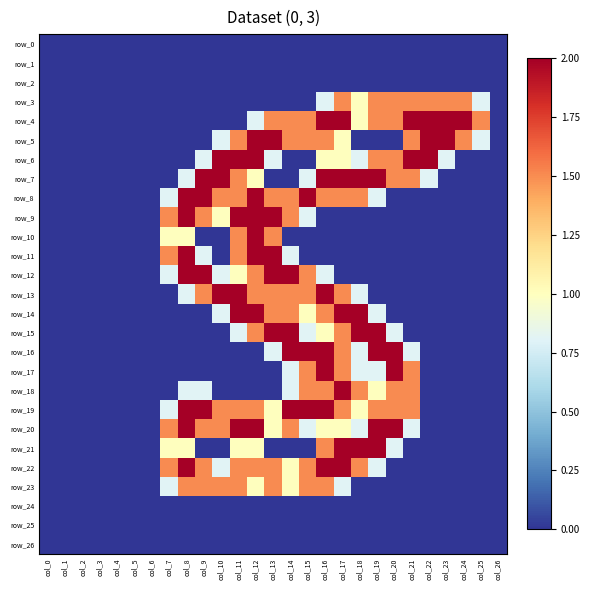

Reading right to left, what are all the values shown in this chart?

row_0: col_26=0.0	col_25=0.0	col_24=0.0	col_23=0.0	col_22=0.0	col_21=0.0	col_20=0.0	col_19=0.0	col_18=0.0	col_17=0.0	col_16=0.0	col_15=0.0	col_14=0.0	col_13=0.0	col_12=0.0	col_11=0.0	col_10=0.0	col_9=0.0	col_8=0.0	col_7=0.0	col_6=0.0	col_5=0.0	col_4=0.0	col_3=0.0	col_2=0.0	col_1=0.0	col_0=0.0
row_1: col_26=0.0	col_25=0.0	col_24=0.0	col_23=0.0	col_22=0.0	col_21=0.0	col_20=0.0	col_19=0.0	col_18=0.0	col_17=0.0	col_16=0.0	col_15=0.0	col_14=0.0	col_13=0.0	col_12=0.0	col_11=0.0	col_10=0.0	col_9=0.0	col_8=0.0	col_7=0.0	col_6=0.0	col_5=0.0	col_4=0.0	col_3=0.0	col_2=0.0	col_1=0.0	col_0=0.0
row_2: col_26=0.0	col_25=0.0	col_24=0.0	col_23=0.0	col_22=0.0	col_21=0.0	col_20=0.0	col_19=0.0	col_18=0.0	col_17=0.0	col_16=0.0	col_15=0.0	col_14=0.0	col_13=0.0	col_12=0.0	col_11=0.0	col_10=0.0	col_9=0.0	col_8=0.0	col_7=0.0	col_6=0.0	col_5=0.0	col_4=0.0	col_3=0.0	col_2=0.0	col_1=0.0	col_0=0.0
row_3: col_26=0.0	col_25=0.8	col_24=1.5	col_23=1.5	col_22=1.5	col_21=1.5	col_20=1.5	col_19=1.5	col_18=1.0	col_17=1.5	col_16=0.8	col_15=0.0	col_14=0.0	col_13=0.0	col_12=0.0	col_11=0.0	col_10=0.0	col_9=0.0	col_8=0.0	col_7=0.0	col_6=0.0	col_5=0.0	col_4=0.0	col_3=0.0	col_2=0.0	col_1=0.0	col_0=0.0
row_4: col_26=0.0	col_25=1.5	col_24=2.0	col_23=2.0	col_22=2.0	col_21=2.0	col_20=1.5	col_19=1.5	col_18=1.0	col_17=2.0	col_16=2.0	col_15=1.5	col_14=1.5	col_13=1.5	col_12=0.8	col_11=0.0	col_10=0.0	col_9=0.0	col_8=0.0	col_7=0.0	col_6=0.0	col_5=0.0	col_4=0.0	col_3=0.0	col_2=0.0	col_1=0.0	col_0=0.0
row_5: col_26=0.0	col_25=0.8	col_24=1.5	col_23=2.0	col_22=2.0	col_21=1.5	col_20=0.0	col_19=0.0	col_18=0.0	col_17=1.0	col_16=1.5	col_15=1.5	col_14=1.5	col_13=2.0	col_12=2.0	col_11=1.5	col_10=0.8	col_9=0.0	col_8=0.0	col_7=0.0	col_6=0.0	col_5=0.0	col_4=0.0	col_3=0.0	col_2=0.0	col_1=0.0	col_0=0.0
row_6: col_26=0.0	col_25=0.0	col_24=0.0	col_23=0.8	col_22=2.0	col_21=2.0	col_20=1.5	col_19=1.5	col_18=0.8	col_17=1.0	col_16=1.0	col_15=0.0	col_14=0.0	col_13=0.8	col_12=2.0	col_11=2.0	col_10=2.0	col_9=0.8	col_8=0.0	col_7=0.0	col_6=0.0	col_5=0.0	col_4=0.0	col_3=0.0	col_2=0.0	col_1=0.0	col_0=0.0
row_7: col_26=0.0	col_25=0.0	col_24=0.0	col_23=0.0	col_22=0.8	col_21=1.5	col_20=1.5	col_19=2.0	col_18=2.0	col_17=2.0	col_16=2.0	col_15=0.8	col_14=0.0	col_13=0.0	col_12=1.0	col_11=1.5	col_10=2.0	col_9=2.0	col_8=0.8	col_7=0.0	col_6=0.0	col_5=0.0	col_4=0.0	col_3=0.0	col_2=0.0	col_1=0.0	col_0=0.0
row_8: col_26=0.0	col_25=0.0	col_24=0.0	col_23=0.0	col_22=0.0	col_21=0.0	col_20=0.0	col_19=0.8	col_18=1.5	col_17=1.5	col_16=1.5	col_15=2.0	col_14=1.5	col_13=1.5	col_12=2.0	col_11=1.5	col_10=1.5	col_9=2.0	col_8=2.0	col_7=0.8	col_6=0.0	col_5=0.0	col_4=0.0	col_3=0.0	col_2=0.0	col_1=0.0	col_0=0.0
row_9: col_26=0.0	col_25=0.0	col_24=0.0	col_23=0.0	col_22=0.0	col_21=0.0	col_20=0.0	col_19=0.0	col_18=0.0	col_17=0.0	col_16=0.0	col_15=0.8	col_14=1.5	col_13=2.0	col_12=2.0	col_11=2.0	col_10=1.0	col_9=1.5	col_8=2.0	col_7=1.5	col_6=0.0	col_5=0.0	col_4=0.0	col_3=0.0	col_2=0.0	col_1=0.0	col_0=0.0
row_10: col_26=0.0	col_25=0.0	col_24=0.0	col_23=0.0	col_22=0.0	col_21=0.0	col_20=0.0	col_19=0.0	col_18=0.0	col_17=0.0	col_16=0.0	col_15=0.0	col_14=0.0	col_13=1.5	col_12=2.0	col_11=1.5	col_10=0.0	col_9=0.0	col_8=1.0	col_7=1.0	col_6=0.0	col_5=0.0	col_4=0.0	col_3=0.0	col_2=0.0	col_1=0.0	col_0=0.0
row_11: col_26=0.0	col_25=0.0	col_24=0.0	col_23=0.0	col_22=0.0	col_21=0.0	col_20=0.0	col_19=0.0	col_18=0.0	col_17=0.0	col_16=0.0	col_15=0.0	col_14=0.8	col_13=2.0	col_12=2.0	col_11=1.5	col_10=0.0	col_9=0.8	col_8=2.0	col_7=1.5	col_6=0.0	col_5=0.0	col_4=0.0	col_3=0.0	col_2=0.0	col_1=0.0	col_0=0.0
row_12: col_26=0.0	col_25=0.0	col_24=0.0	col_23=0.0	col_22=0.0	col_21=0.0	col_20=0.0	col_19=0.0	col_18=0.0	col_17=0.0	col_16=0.8	col_15=1.5	col_14=2.0	col_13=2.0	col_12=1.5	col_11=1.0	col_10=0.8	col_9=2.0	col_8=2.0	col_7=0.8	col_6=0.0	col_5=0.0	col_4=0.0	col_3=0.0	col_2=0.0	col_1=0.0	col_0=0.0
row_13: col_26=0.0	col_25=0.0	col_24=0.0	col_23=0.0	col_22=0.0	col_21=0.0	col_20=0.0	col_19=0.0	col_18=0.8	col_17=1.5	col_16=2.0	col_15=1.5	col_14=1.5	col_13=1.5	col_12=1.5	col_11=2.0	col_10=2.0	col_9=1.5	col_8=0.8	col_7=0.0	col_6=0.0	col_5=0.0	col_4=0.0	col_3=0.0	col_2=0.0	col_1=0.0	col_0=0.0
row_14: col_26=0.0	col_25=0.0	col_24=0.0	col_23=0.0	col_22=0.0	col_21=0.0	col_20=0.0	col_19=0.8	col_18=2.0	col_17=2.0	col_16=1.5	col_15=1.0	col_14=1.5	col_13=1.5	col_12=2.0	col_11=2.0	col_10=0.8	col_9=0.0	col_8=0.0	col_7=0.0	col_6=0.0	col_5=0.0	col_4=0.0	col_3=0.0	col_2=0.0	col_1=0.0	col_0=0.0
row_15: col_26=0.0	col_25=0.0	col_24=0.0	col_23=0.0	col_22=0.0	col_21=0.0	col_20=0.8	col_19=2.0	col_18=2.0	col_17=1.5	col_16=1.0	col_15=0.8	col_14=2.0	col_13=2.0	col_12=1.5	col_11=0.8	col_10=0.0	col_9=0.0	col_8=0.0	col_7=0.0	col_6=0.0	col_5=0.0	col_4=0.0	col_3=0.0	col_2=0.0	col_1=0.0	col_0=0.0
row_16: col_26=0.0	col_25=0.0	col_24=0.0	col_23=0.0	col_22=0.0	col_21=0.8	col_20=2.0	col_19=2.0	col_18=0.8	col_17=1.5	col_16=2.0	col_15=2.0	col_14=2.0	col_13=0.8	col_12=0.0	col_11=0.0	col_10=0.0	col_9=0.0	col_8=0.0	col_7=0.0	col_6=0.0	col_5=0.0	col_4=0.0	col_3=0.0	col_2=0.0	col_1=0.0	col_0=0.0
row_17: col_26=0.0	col_25=0.0	col_24=0.0	col_23=0.0	col_22=0.0	col_21=1.5	col_20=2.0	col_19=0.8	col_18=0.8	col_17=1.5	col_16=2.0	col_15=1.5	col_14=0.8	col_13=0.0	col_12=0.0	col_11=0.0	col_10=0.0	col_9=0.0	col_8=0.0	col_7=0.0	col_6=0.0	col_5=0.0	col_4=0.0	col_3=0.0	col_2=0.0	col_1=0.0	col_0=0.0
row_18: col_26=0.0	col_25=0.0	col_24=0.0	col_23=0.0	col_22=0.0	col_21=1.5	col_20=1.5	col_19=1.0	col_18=1.5	col_17=2.0	col_16=1.5	col_15=1.5	col_14=0.8	col_13=0.0	col_12=0.0	col_11=0.0	col_10=0.0	col_9=0.8	col_8=0.8	col_7=0.0	col_6=0.0	col_5=0.0	col_4=0.0	col_3=0.0	col_2=0.0	col_1=0.0	col_0=0.0
row_19: col_26=0.0	col_25=0.0	col_24=0.0	col_23=0.0	col_22=0.0	col_21=1.5	col_20=1.5	col_19=1.5	col_18=1.0	col_17=1.5	col_16=2.0	col_15=2.0	col_14=2.0	col_13=1.0	col_12=1.5	col_11=1.5	col_10=1.5	col_9=2.0	col_8=2.0	col_7=0.8	col_6=0.0	col_5=0.0	col_4=0.0	col_3=0.0	col_2=0.0	col_1=0.0	col_0=0.0
row_20: col_26=0.0	col_25=0.0	col_24=0.0	col_23=0.0	col_22=0.0	col_21=0.8	col_20=2.0	col_19=2.0	col_18=0.8	col_17=1.0	col_16=1.0	col_15=0.8	col_14=1.5	col_13=1.0	col_12=2.0	col_11=2.0	col_10=1.5	col_9=1.5	col_8=2.0	col_7=1.5	col_6=0.0	col_5=0.0	col_4=0.0	col_3=0.0	col_2=0.0	col_1=0.0	col_0=0.0
row_21: col_26=0.0	col_25=0.0	col_24=0.0	col_23=0.0	col_22=0.0	col_21=0.0	col_20=0.8	col_19=2.0	col_18=2.0	col_17=2.0	col_16=1.5	col_15=0.0	col_14=0.0	col_13=0.0	col_12=1.0	col_11=1.0	col_10=0.0	col_9=0.0	col_8=1.0	col_7=1.0	col_6=0.0	col_5=0.0	col_4=0.0	col_3=0.0	col_2=0.0	col_1=0.0	col_0=0.0
row_22: col_26=0.0	col_25=0.0	col_24=0.0	col_23=0.0	col_22=0.0	col_21=0.0	col_20=0.0	col_19=0.8	col_18=1.5	col_17=2.0	col_16=2.0	col_15=1.5	col_14=1.0	col_13=1.5	col_12=1.5	col_11=1.5	col_10=0.8	col_9=1.5	col_8=2.0	col_7=1.5	col_6=0.0	col_5=0.0	col_4=0.0	col_3=0.0	col_2=0.0	col_1=0.0	col_0=0.0
row_23: col_26=0.0	col_25=0.0	col_24=0.0	col_23=0.0	col_22=0.0	col_21=0.0	col_20=0.0	col_19=0.0	col_18=0.0	col_17=0.8	col_16=1.5	col_15=1.5	col_14=1.0	col_13=1.5	col_12=1.0	col_11=1.5	col_10=1.5	col_9=1.5	col_8=1.5	col_7=0.8	col_6=0.0	col_5=0.0	col_4=0.0	col_3=0.0	col_2=0.0	col_1=0.0	col_0=0.0
row_24: col_26=0.0	col_25=0.0	col_24=0.0	col_23=0.0	col_22=0.0	col_21=0.0	col_20=0.0	col_19=0.0	col_18=0.0	col_17=0.0	col_16=0.0	col_15=0.0	col_14=0.0	col_13=0.0	col_12=0.0	col_11=0.0	col_10=0.0	col_9=0.0	col_8=0.0	col_7=0.0	col_6=0.0	col_5=0.0	col_4=0.0	col_3=0.0	col_2=0.0	col_1=0.0	col_0=0.0
row_25: col_26=0.0	col_25=0.0	col_24=0.0	col_23=0.0	col_22=0.0	col_21=0.0	col_20=0.0	col_19=0.0	col_18=0.0	col_17=0.0	col_16=0.0	col_15=0.0	col_14=0.0	col_13=0.0	col_12=0.0	col_11=0.0	col_10=0.0	col_9=0.0	col_8=0.0	col_7=0.0	col_6=0.0	col_5=0.0	col_4=0.0	col_3=0.0	col_2=0.0	col_1=0.0	col_0=0.0
row_26: col_26=0.0	col_25=0.0	col_24=0.0	col_23=0.0	col_22=0.0	col_21=0.0	col_20=0.0	col_19=0.0	col_18=0.0	col_17=0.0	col_16=0.0	col_15=0.0	col_14=0.0	col_13=0.0	col_12=0.0	col_11=0.0	col_10=0.0	col_9=0.0	col_8=0.0	col_7=0.0	col_6=0.0	col_5=0.0	col_4=0.0	col_3=0.0	col_2=0.0	col_1=0.0	col_0=0.0